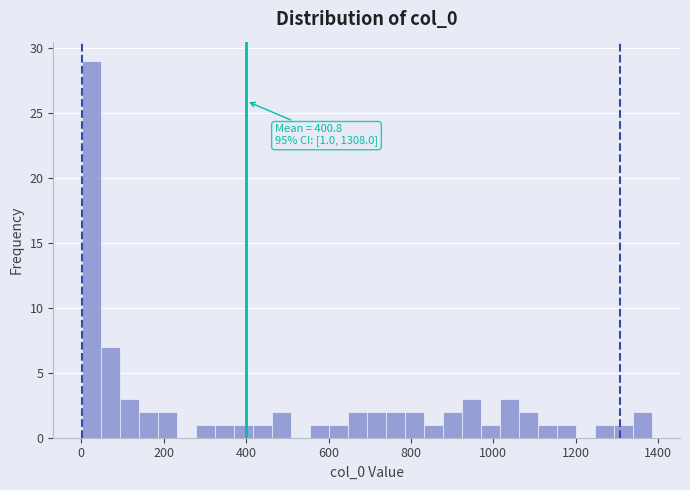

Read against the x-axis, roughly where is the centre of the tallest bar?

20